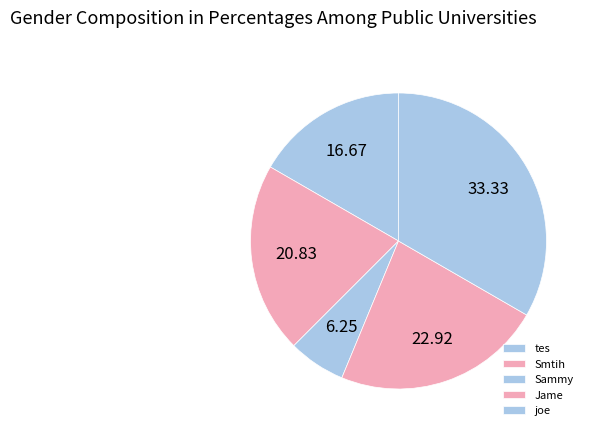

How many slices are in this pie chart?

5